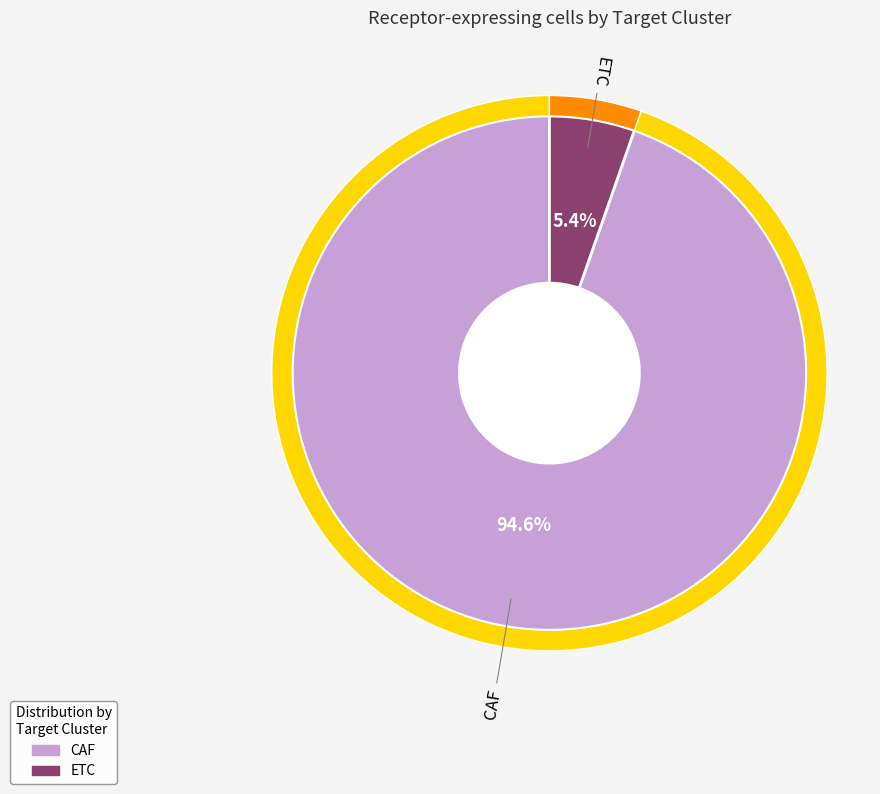

Count the number of slices in the pie.

2